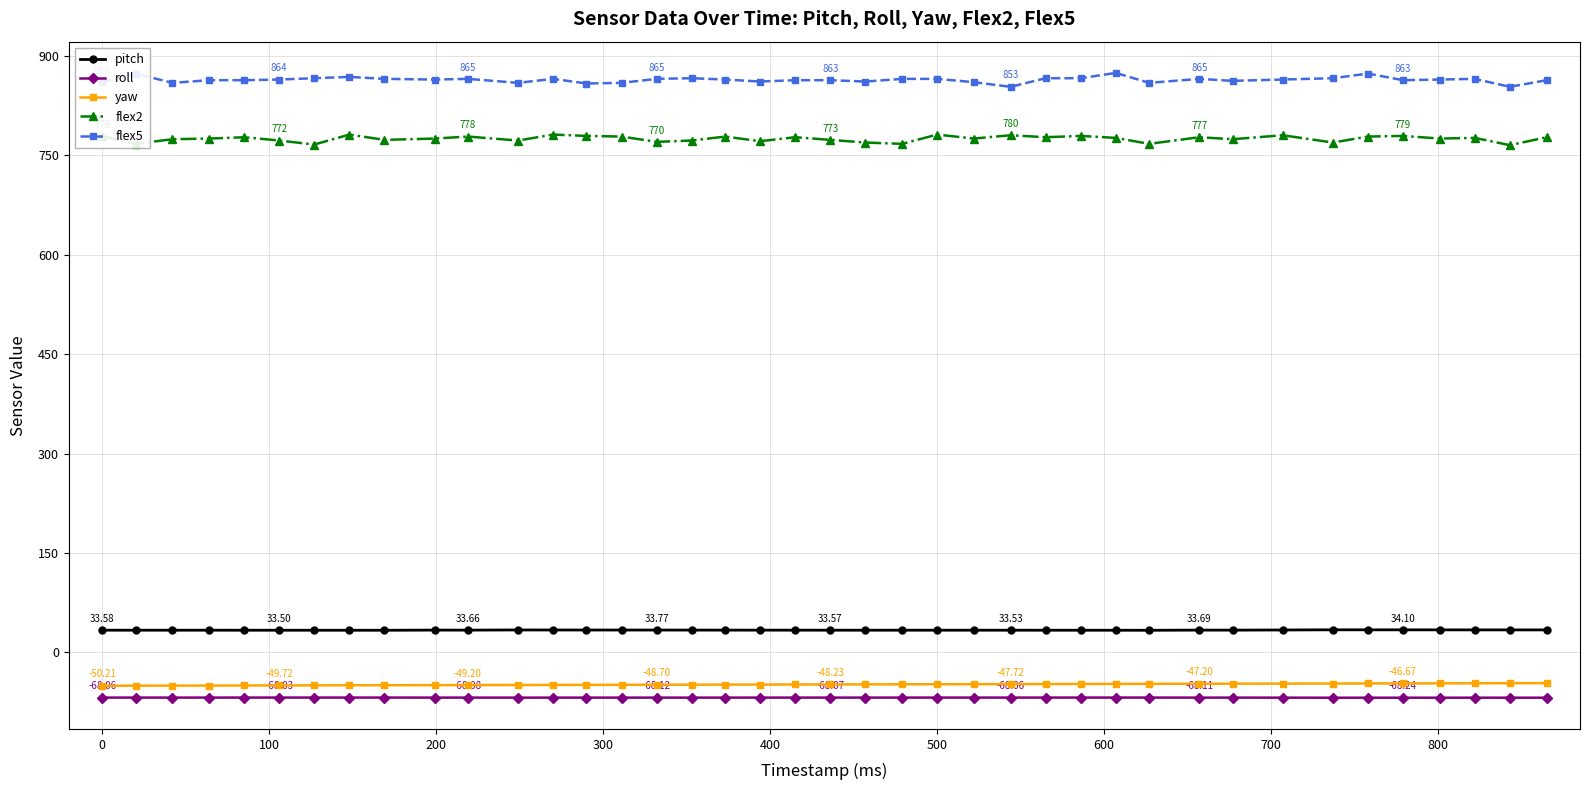

True or false: flex2 has more than 1 points higher than both neighbors.

True